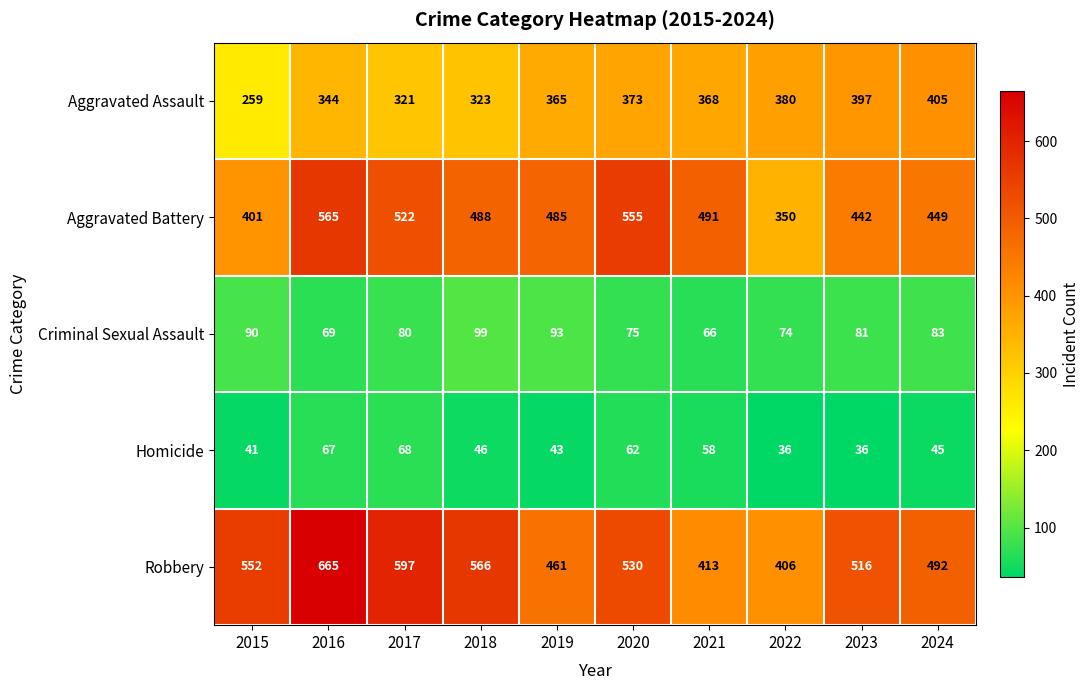

Which series has the largest total across all categories?

Robbery